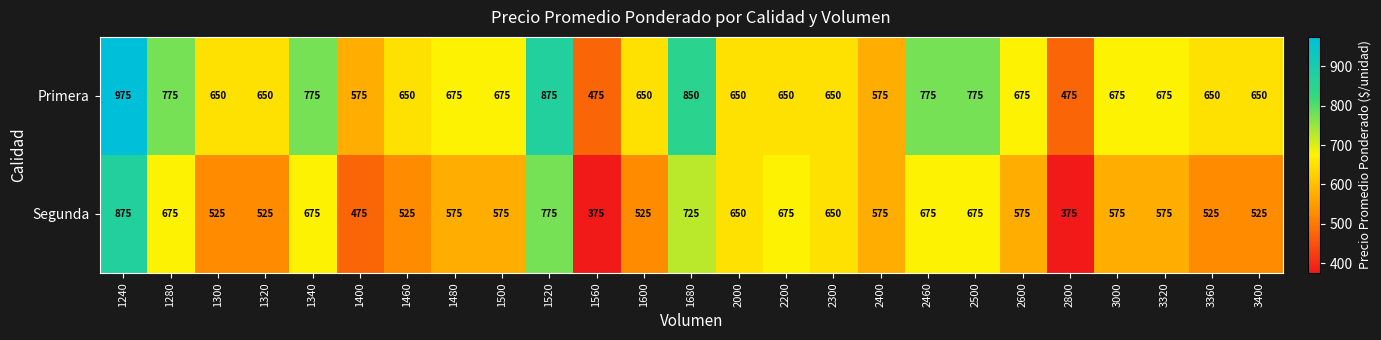

What is the approximate value of Segunda at 1340?

675